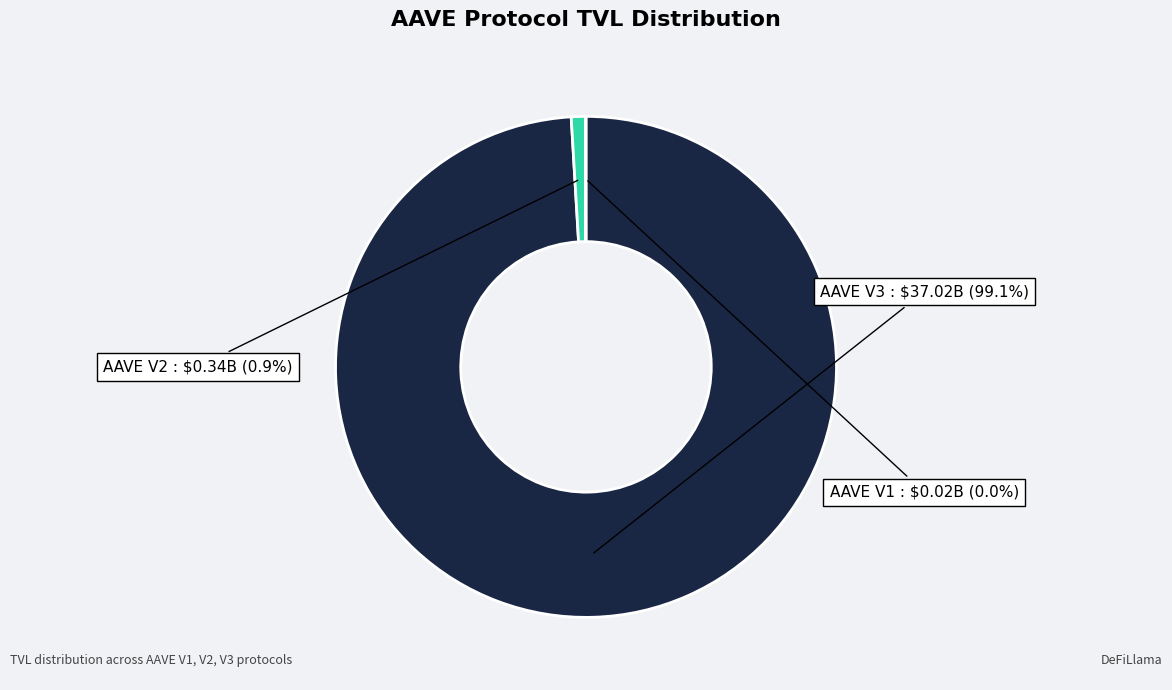

Does AAVE V2 account for over 50% of the chart?

No